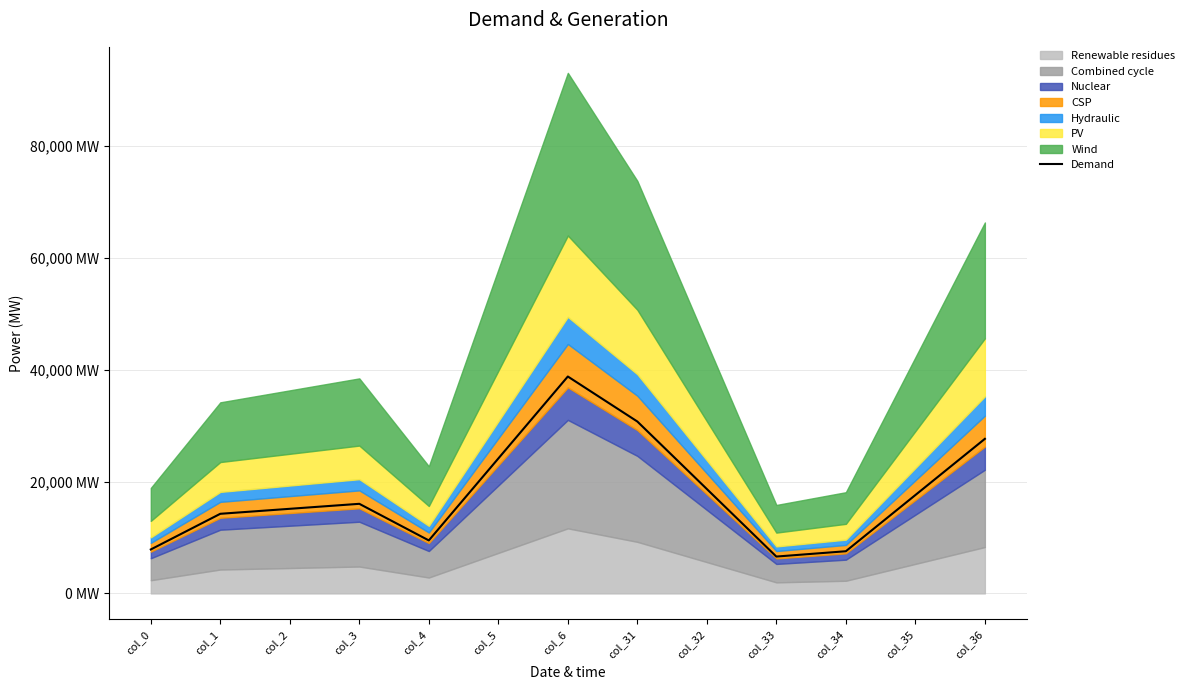

What is the average value?

18021.7